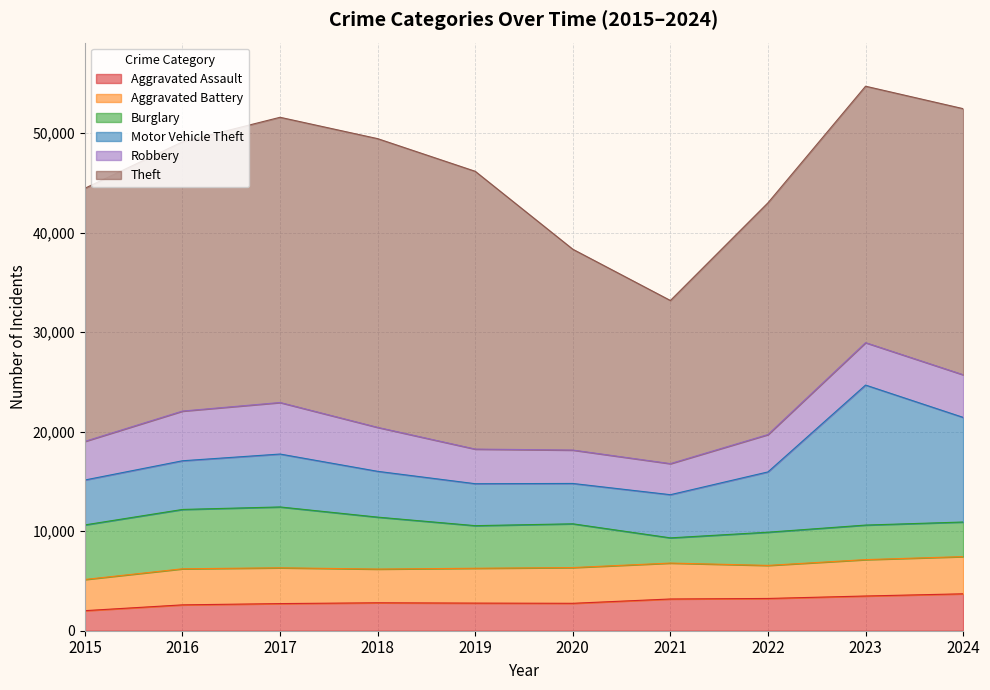

Reading left to right, what are all the values shown in this chart?

Aggravated Assault: 2017	2599	2727	2808	2776	2755	3189	3242	3489	3710
Aggravated Battery: 3133	3625	3598	3389	3502	3593	3610	3322	3657	3740
Burglary: 5483	5963	6113	5218	4280	4396	2533	3336	3471	3474
Motor Vehicle Theft: 4514	4893	5317	4603	4216	4055	4338	6060	14070	10515
Robbery: 3884	4995	5179	4417	3480	3357	3122	3755	4262	4286
Theft: 25435	27056	28664	29016	27915	20181	16395	23290	25772	26739